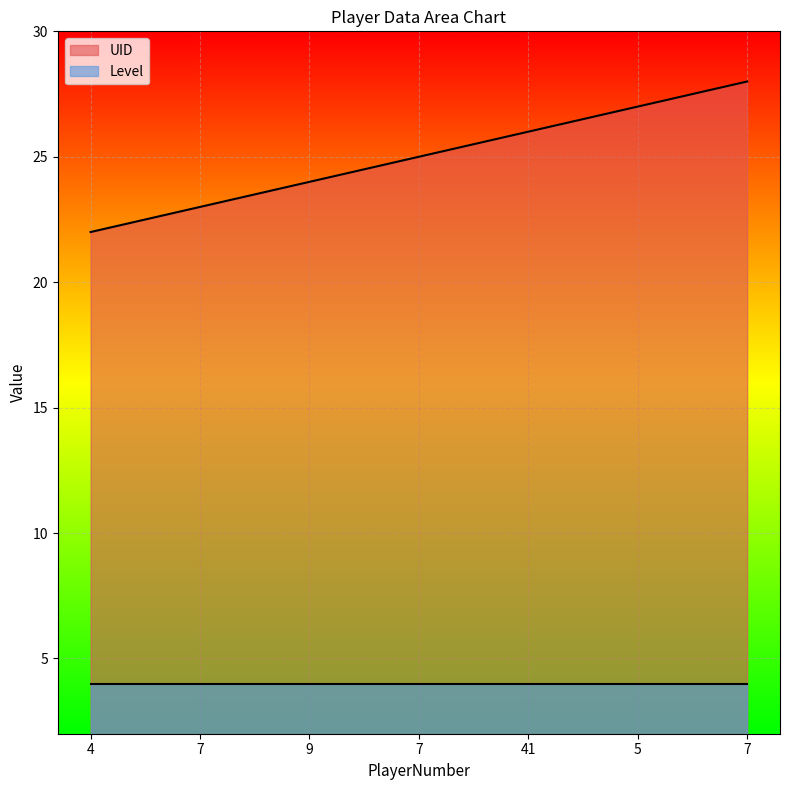

True or false: the data shows 25 at 7.

True